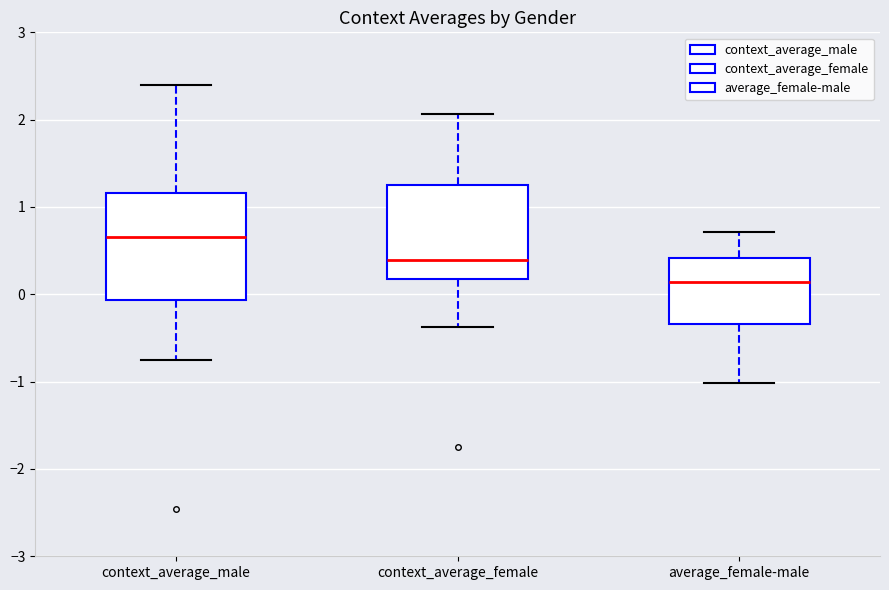

Where is the lower edge of the box for context_average_male on the y-axis? The values are not printed on the chart, so give them approximately, as read against the axis.

-0.1